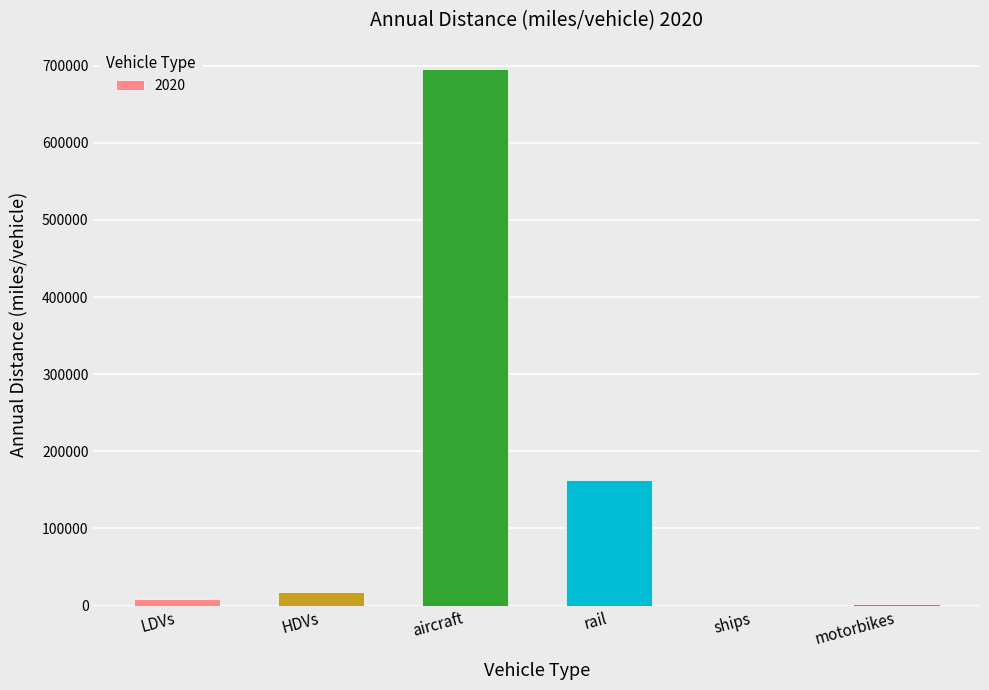

What is the maximum value shown in the chart?

694891.3